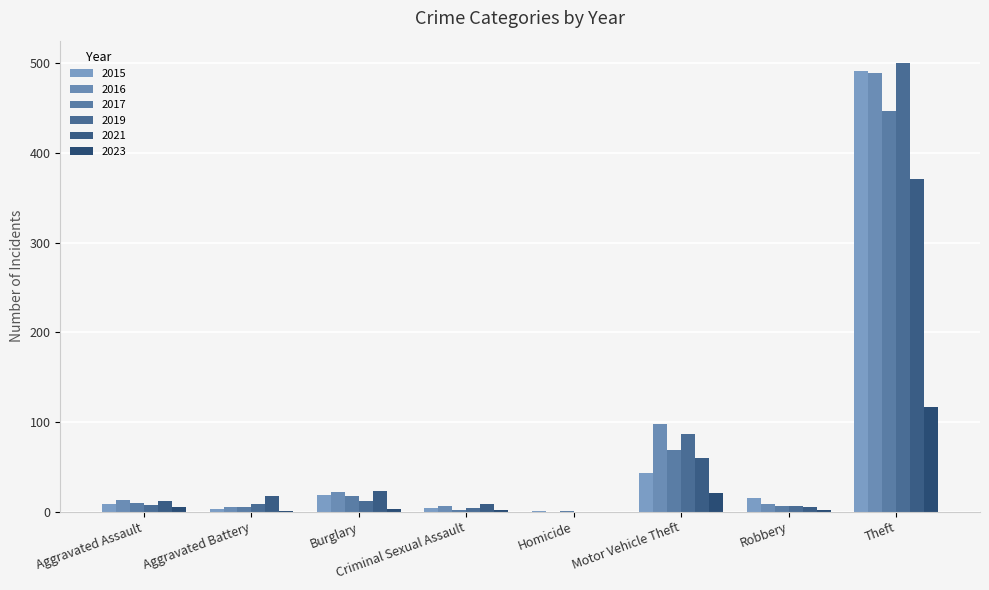

Is it true that 2023 equals 2 at Criminal Sexual Assault?

True